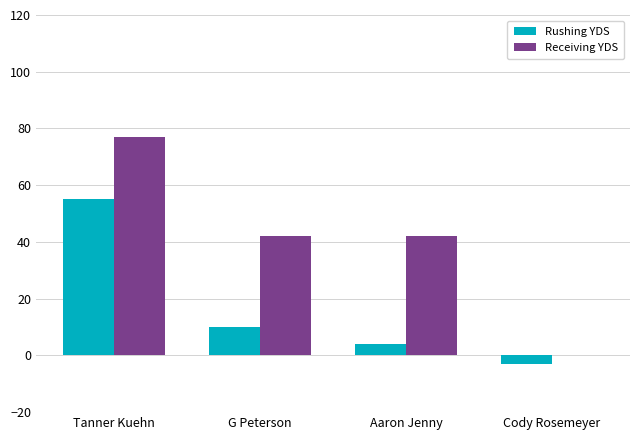

What is the spread (max minus min) of values at Cody Rosemeyer?

3